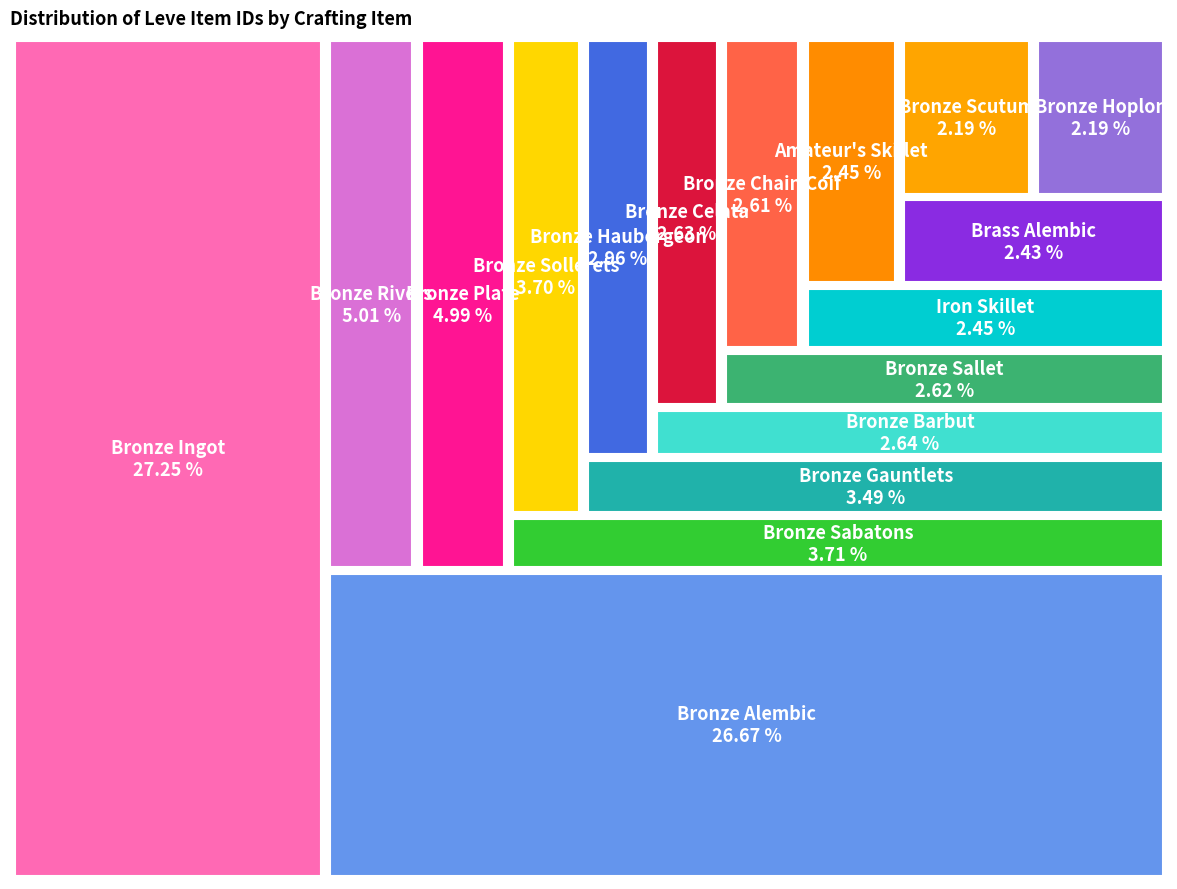

To the nearest percent, what is the combined percentage of Bronze Hoplon and Bronze Chain Coif?

5%